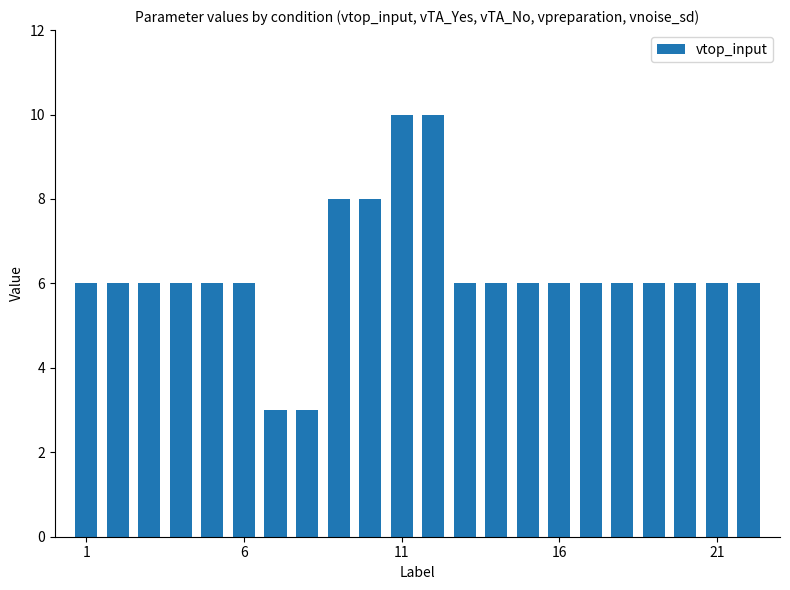

What is the greatest value displayed?

10